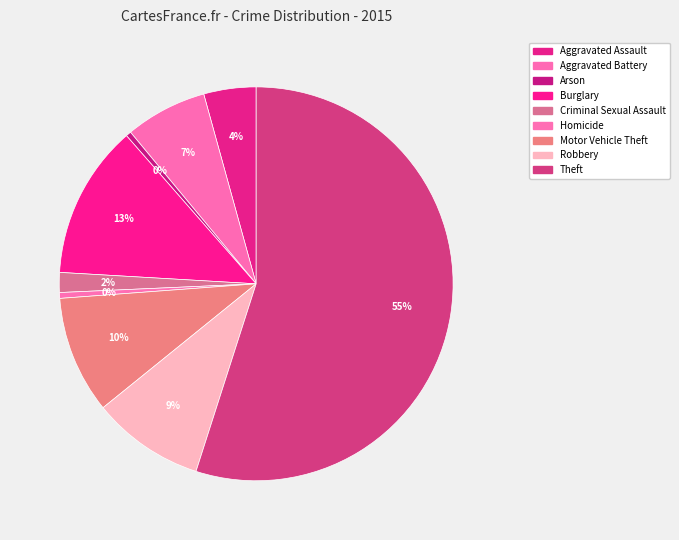

To the nearest percent, what portion does Robbery represent?

9%